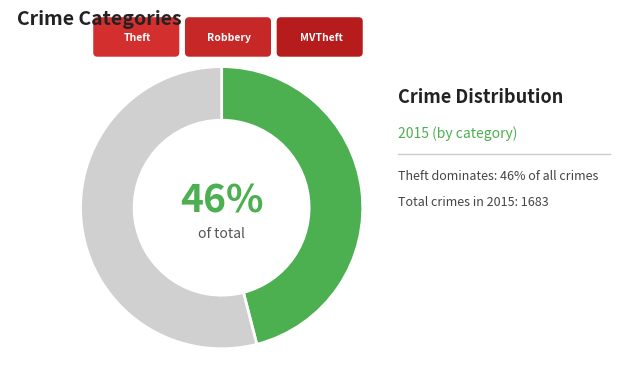

Is there a majority slice in this chart?

Yes